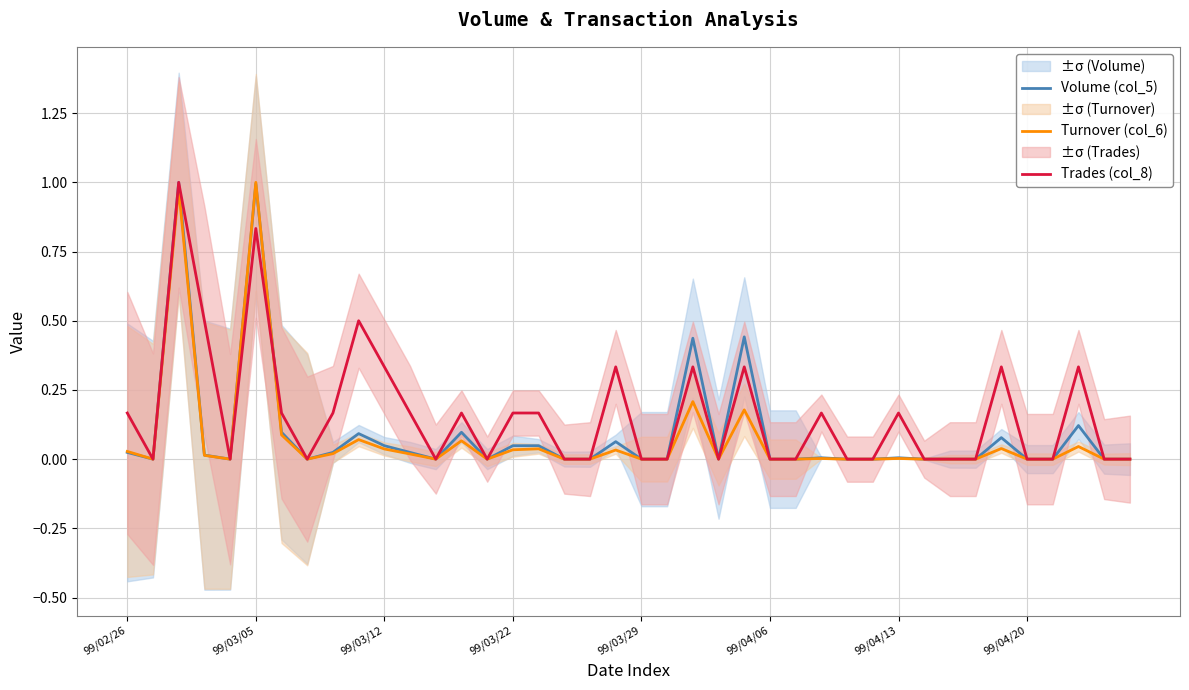

What is the difference between the maximum and minimum values in the Turnover (col_6) series?

1.0